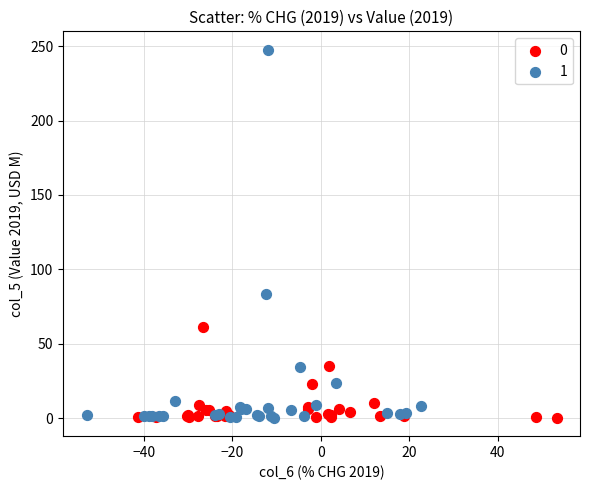

What are all the series names shown in the legend?

0, 1